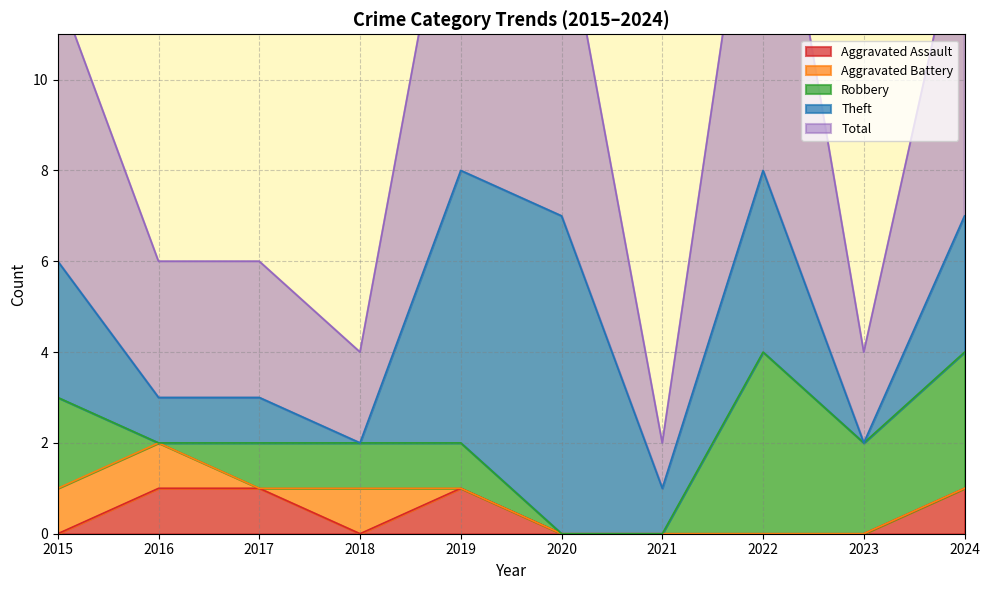

Does the chart have visible grid lines?

Yes